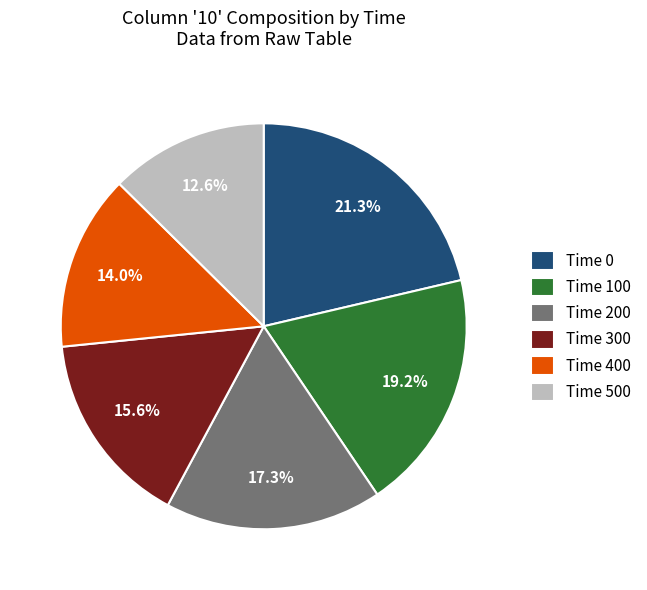

Between Time 500 and Time 400, which is larger?

Time 400